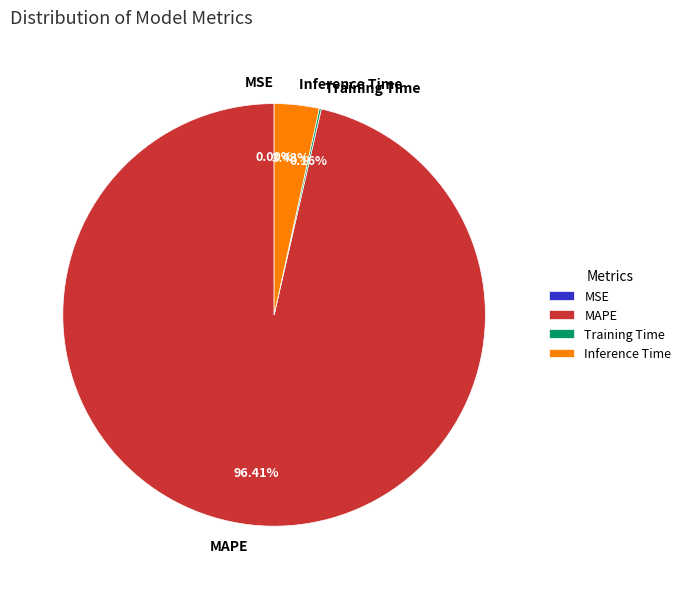

Does any single category account for the majority?

Yes